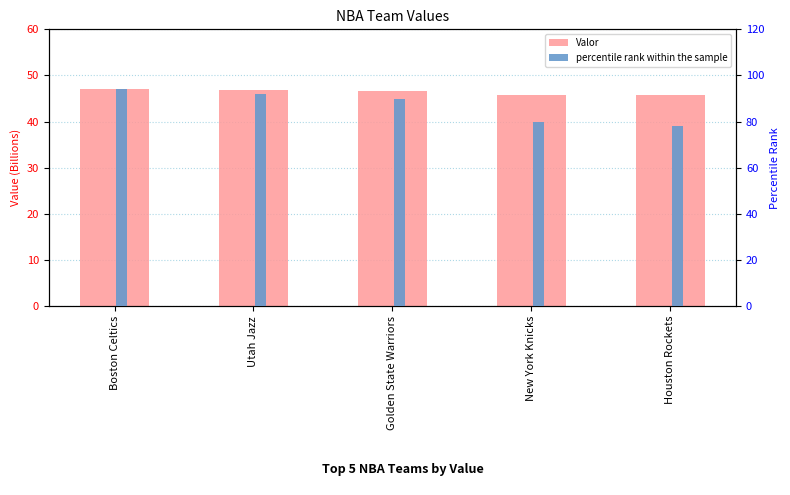

Where is percentile rank within the sample nearest to the value 86?

Golden State Warriors